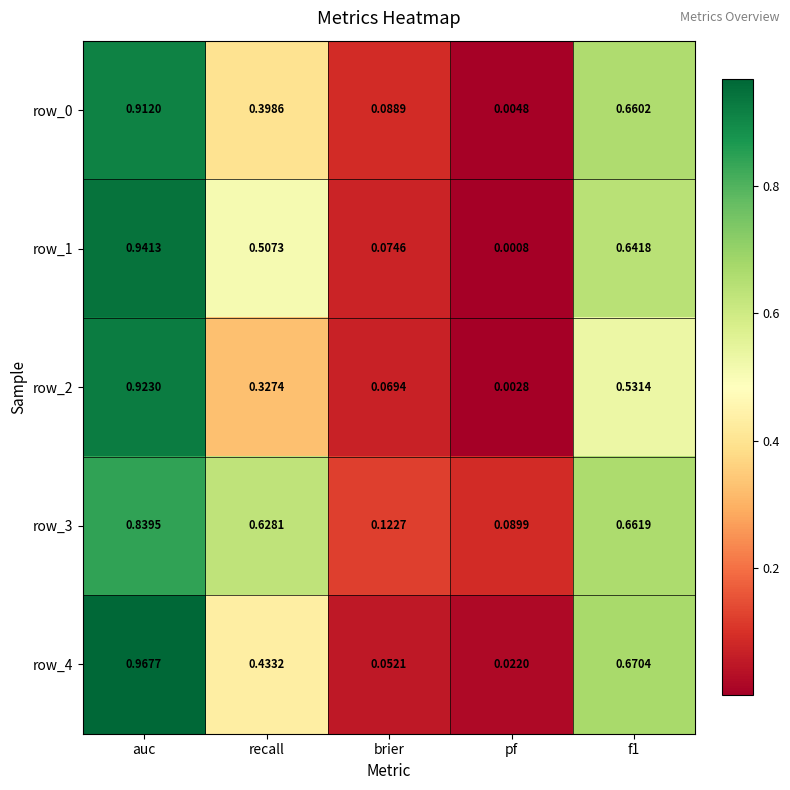

Which category has the highest value in the row_1 series?

auc